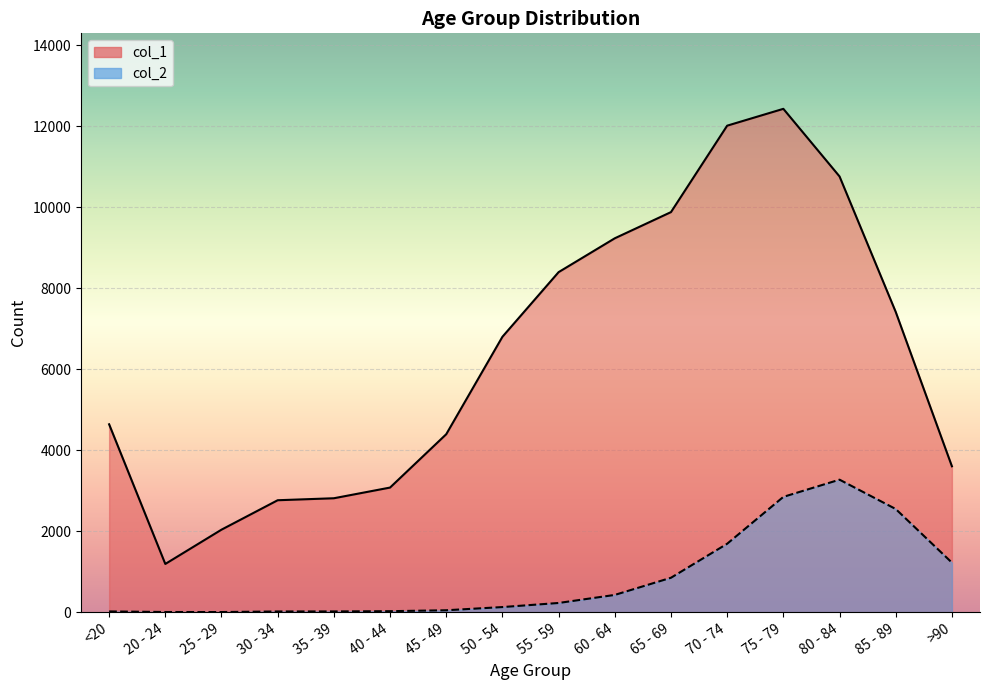

Reading left to right, transcribe all the data shown in this chart.

col_1: <20=4641	20 - 24=1191	25 - 29=2038	30 - 34=2765	35 - 39=2814	40 - 44=3078	45 - 49=4396	50 - 54=6803	55 - 59=8400	60 - 64=9236	65 - 69=9883	70 - 74=12018	75 - 79=12434	80 - 84=10764	85 - 89=7417	>90=3604
col_2: <20=18	20 - 24=4	25 - 29=3	30 - 34=17	35 - 39=18	40 - 44=24	45 - 49=47	50 - 54=126	55 - 59=227	60 - 64=426	65 - 69=850	70 - 74=1690	75 - 79=2848	80 - 84=3273	85 - 89=2548	>90=1224